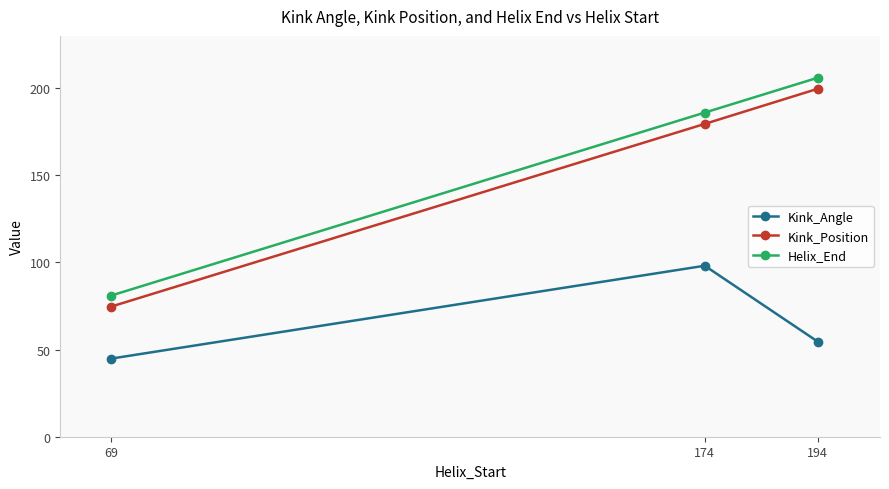

What is the difference between the Kink_Position values at 174 and 69?

104.8